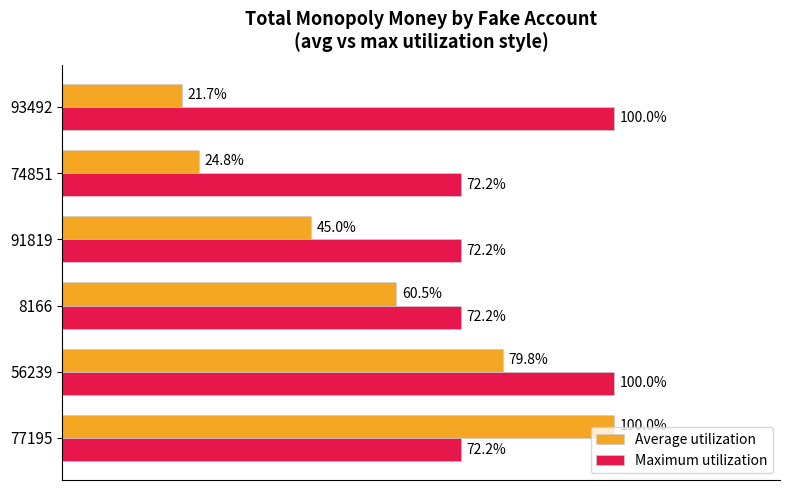

Rank the categories by Average utilization value from highest to lowest.

77195, 56239, 8166, 91819, 74851, 93492